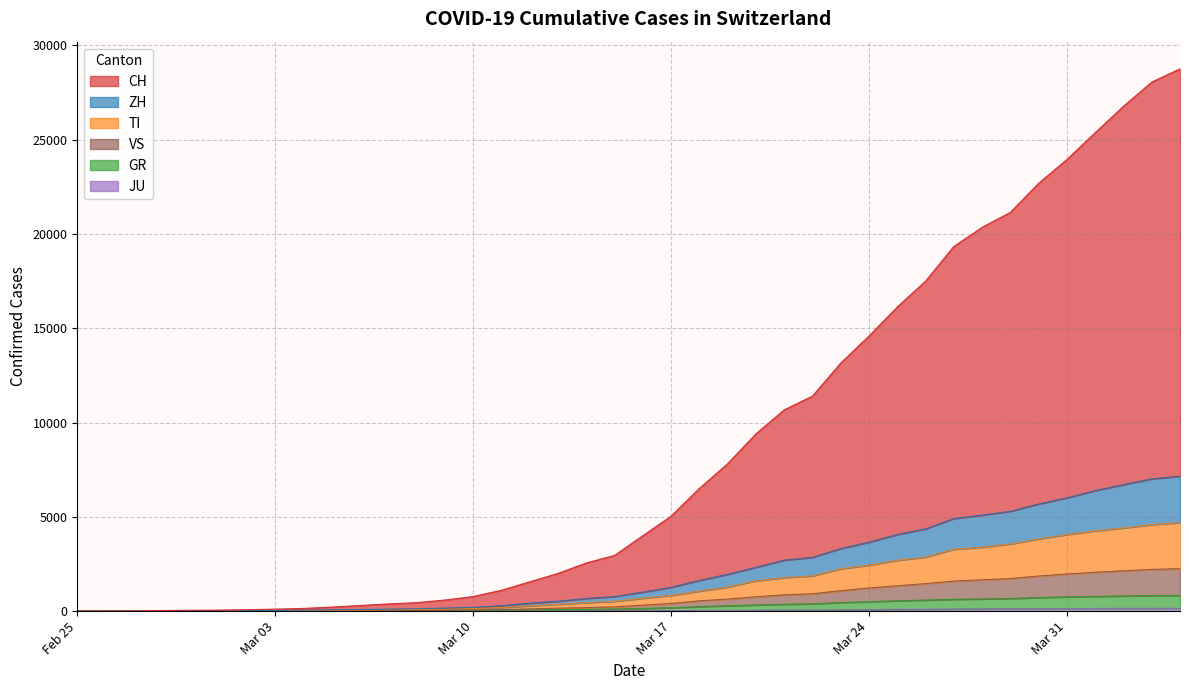

At how many categories does at least one series exceed 9032?

16